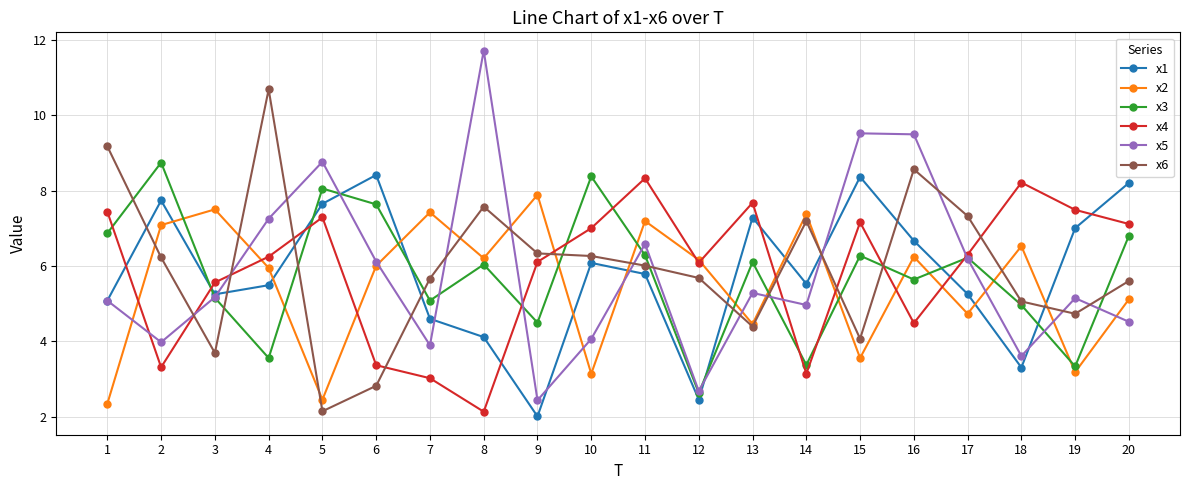

What is the difference between the x4 values at 2 and 10?

3.7